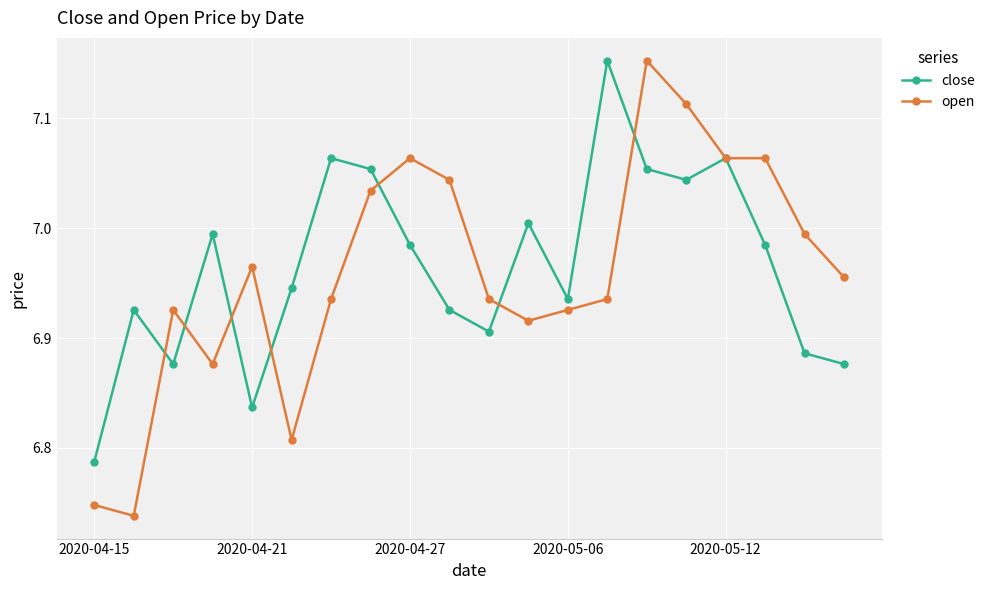

Which series has the largest range (max minus min)?

open